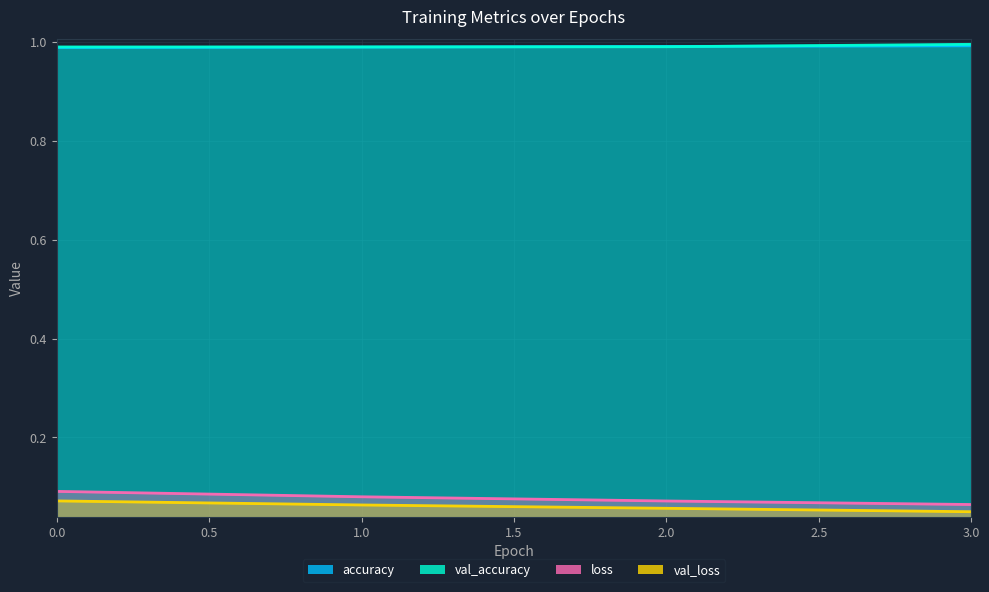

The value of val_accuracy at 2 is 1.0. True or false?

True